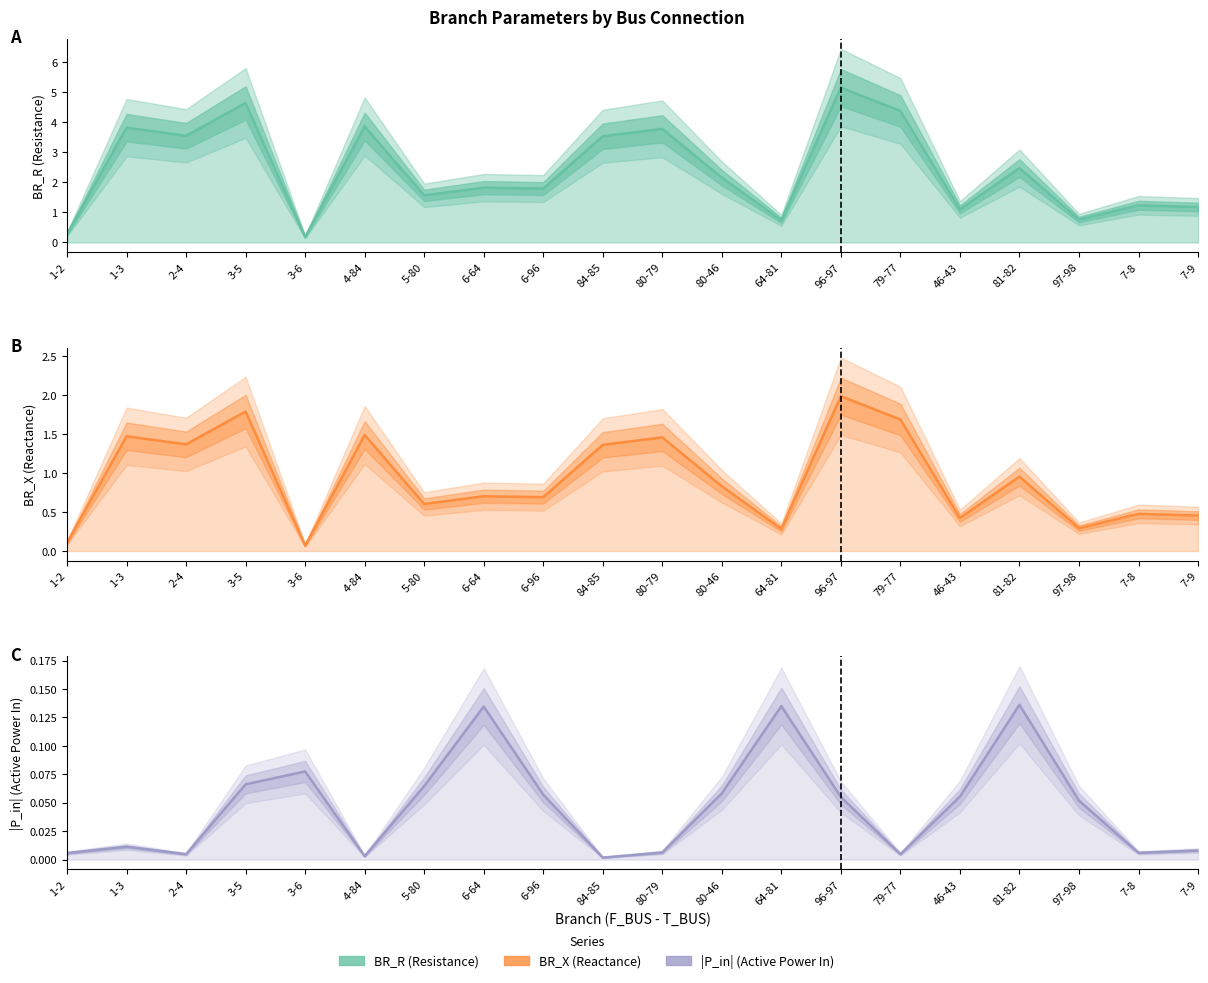

How many intersections are there between |P_in| (Active Power In) and BR_X (Reactance)?

2